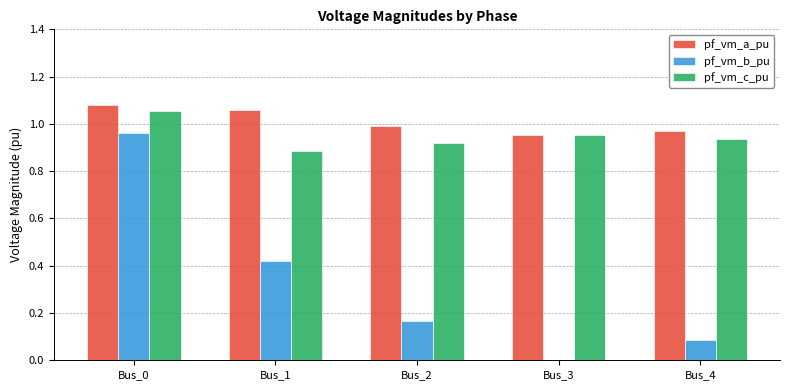

What is the sum of the pf_vm_a_pu values at Bus_0 and Bus_3?

2.0